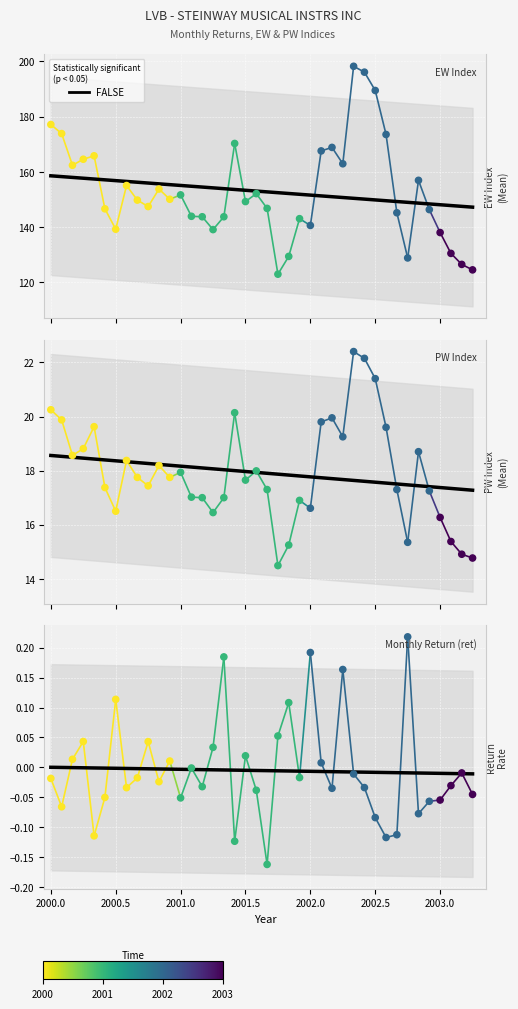

Which series contains the highest Y value?

EW